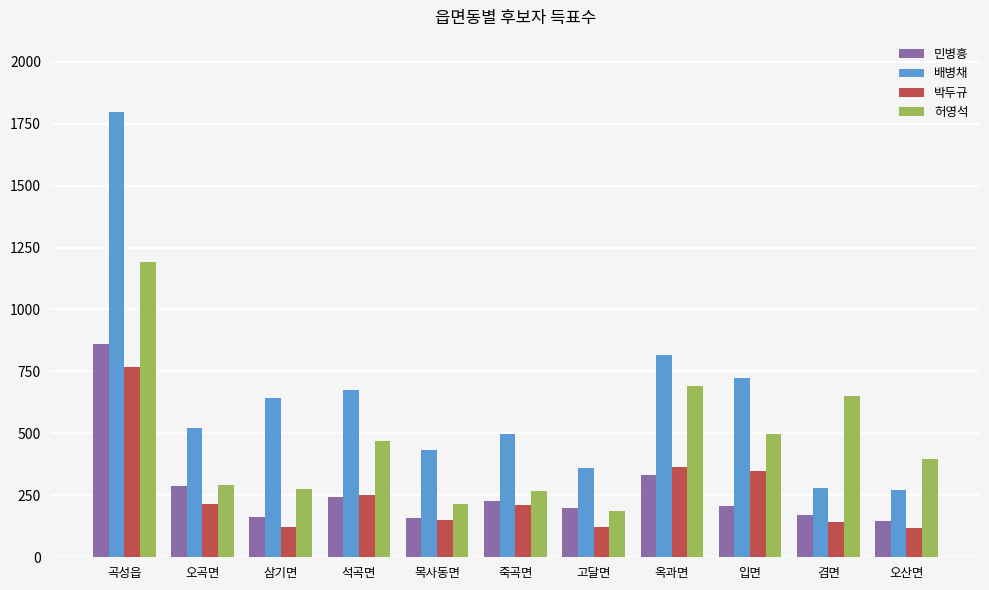

Is it true that 배병채 equals 360 at 고달면?

True